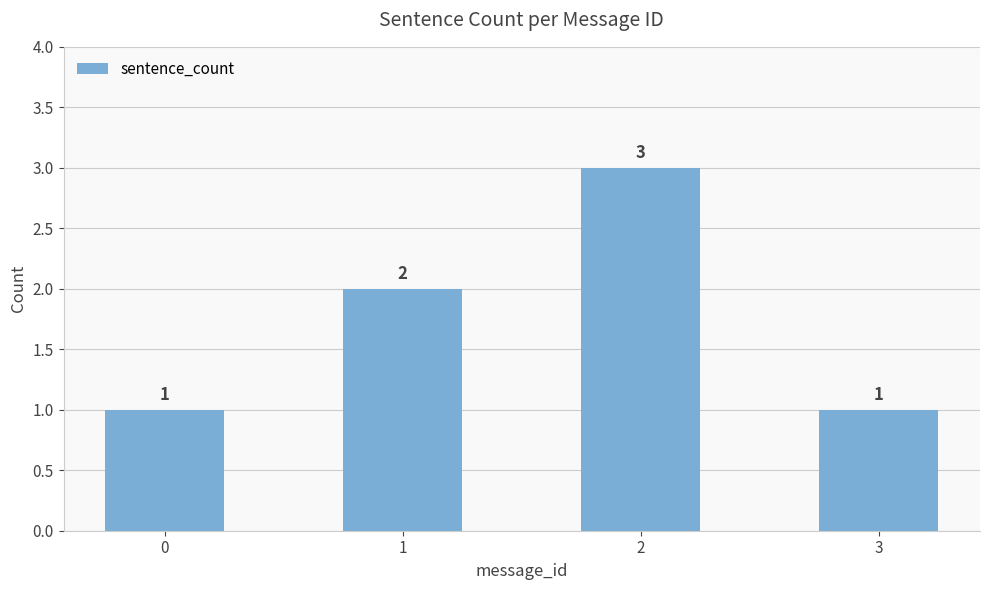

Reading left to right, what are all the values shown in this chart?

0=1	1=2	2=3	3=1